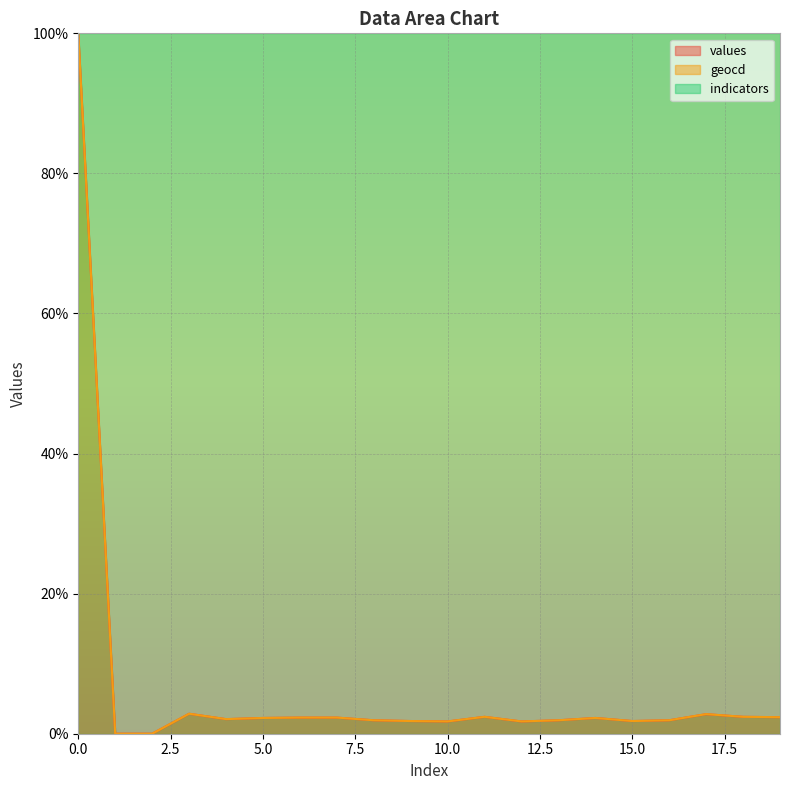

Where is geocd nearest to the value 50?

3